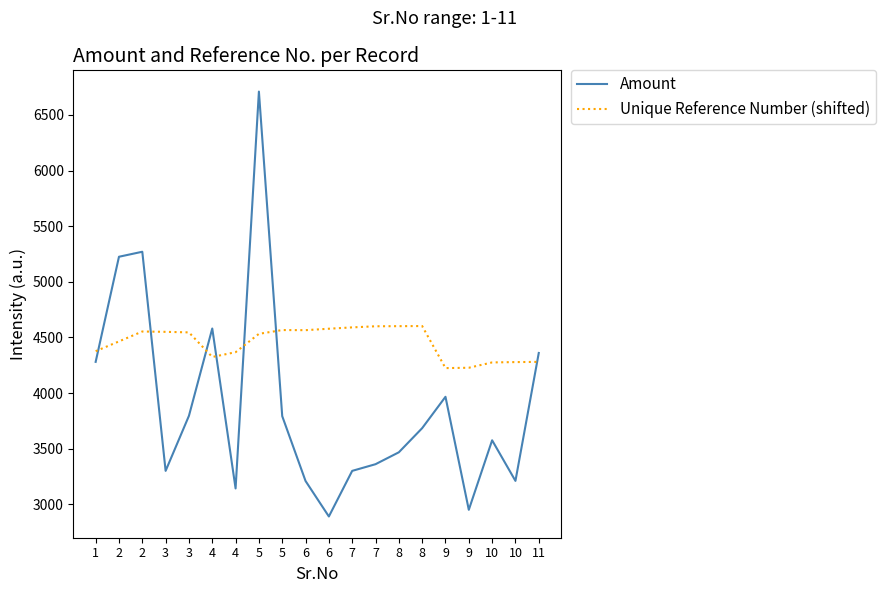

How many values in the Amount series are below 3684?

10